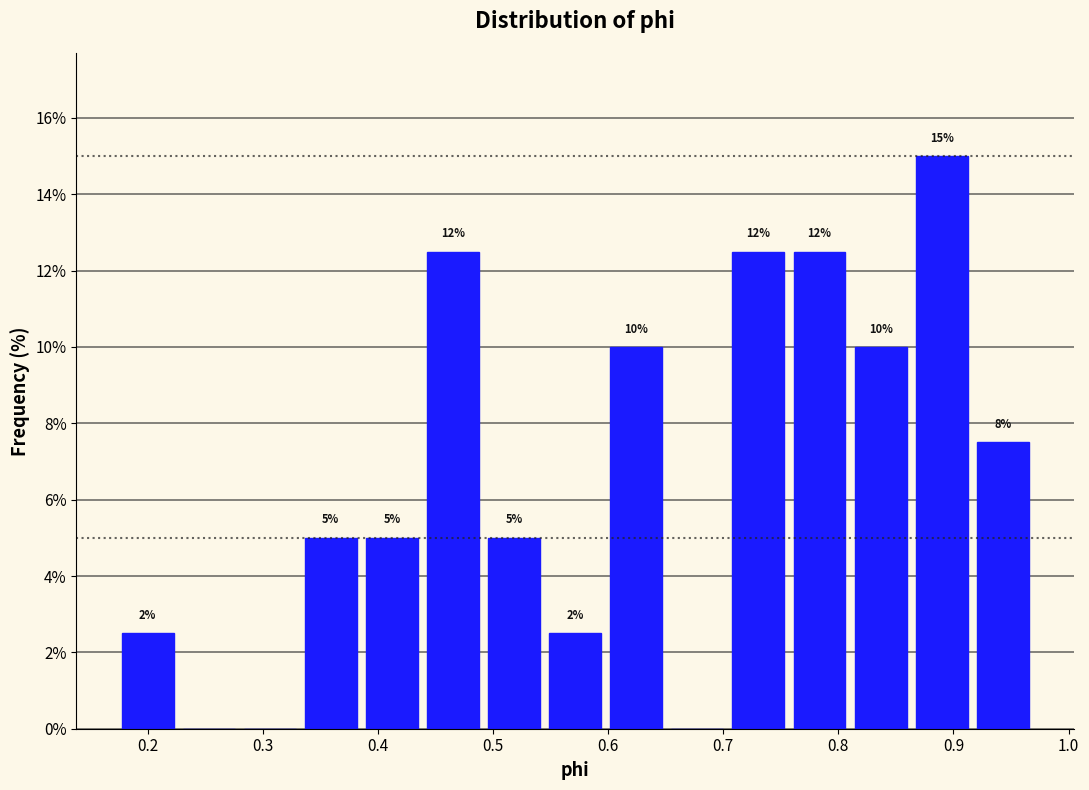

Over which range of the x-axis is the bar tallest?

0.86 to 0.92